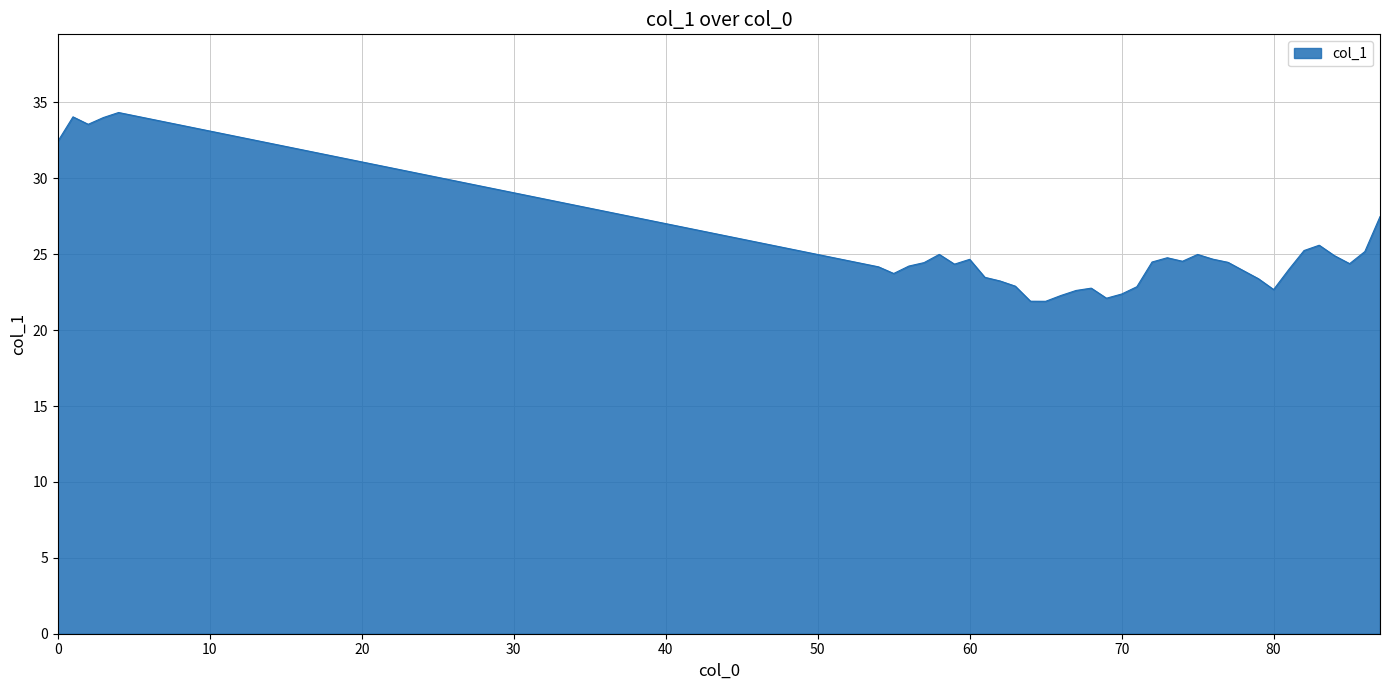

What is the greatest value displayed?

34.3